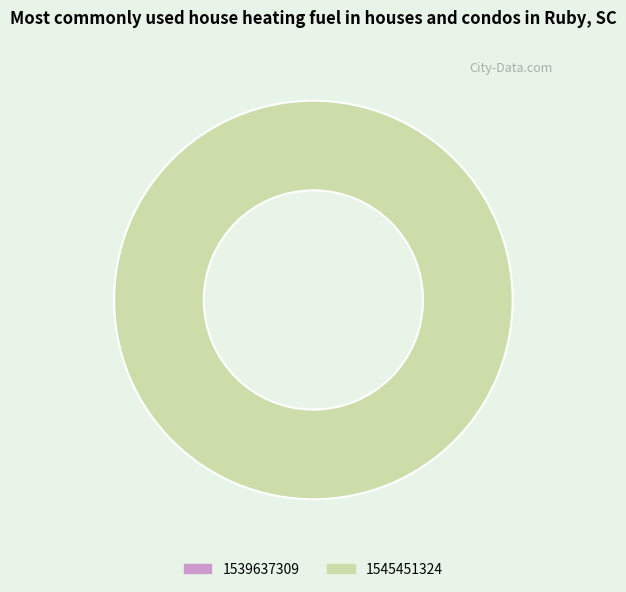

Does any single category account for the majority?

Yes